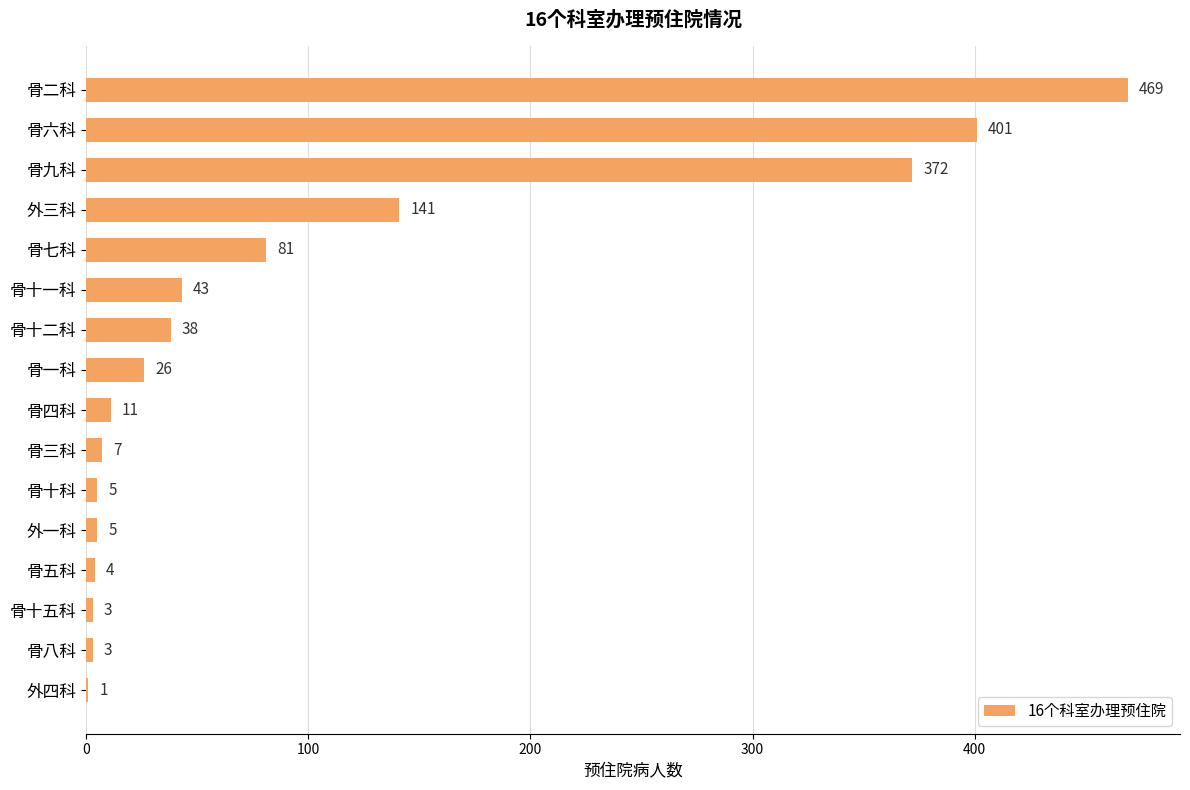

What is the sum of all values?

1610